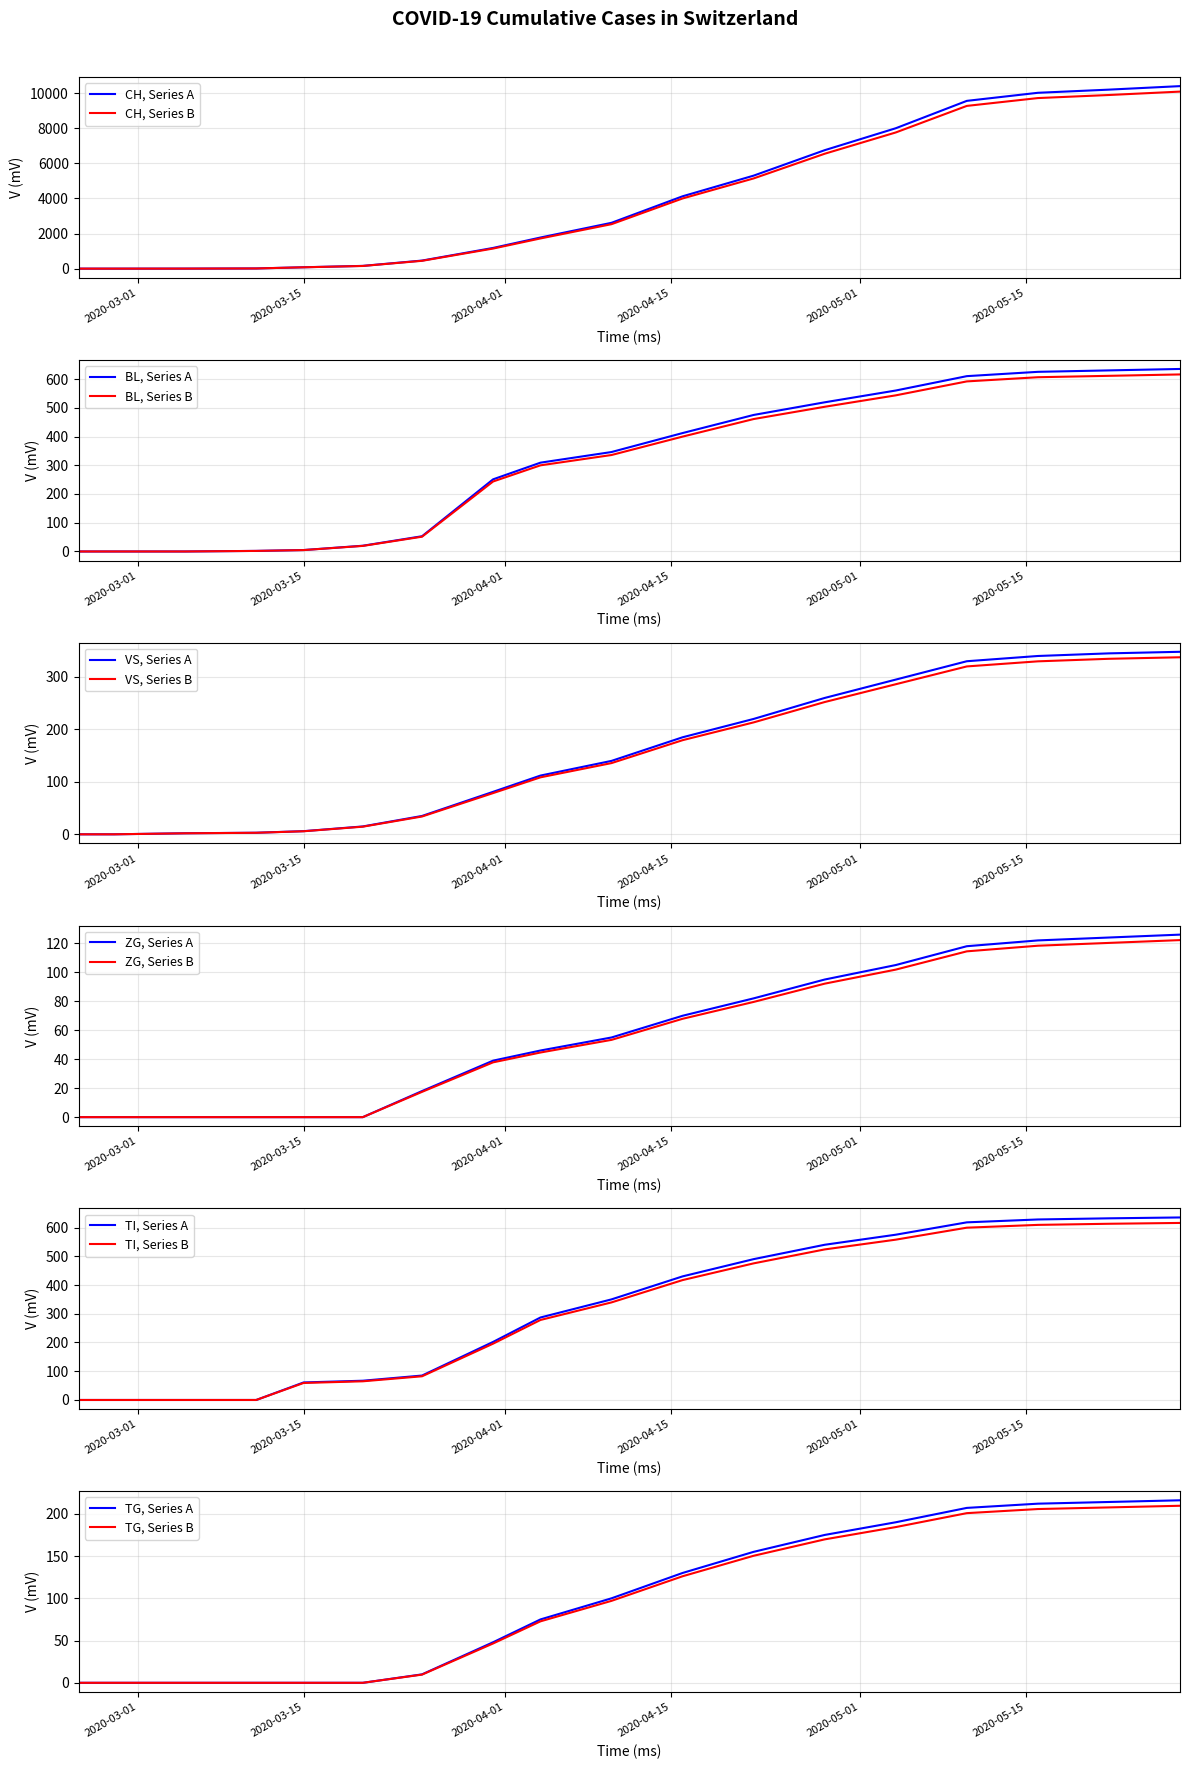

At which label is BL closest to 317?

2020-04-05